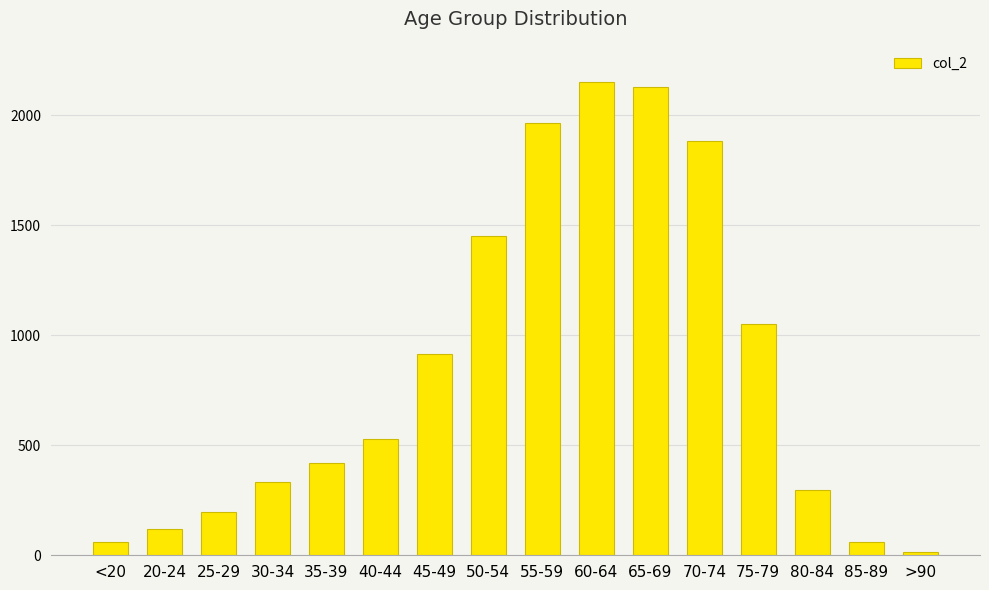

What is the maximum value shown in the chart?

2151